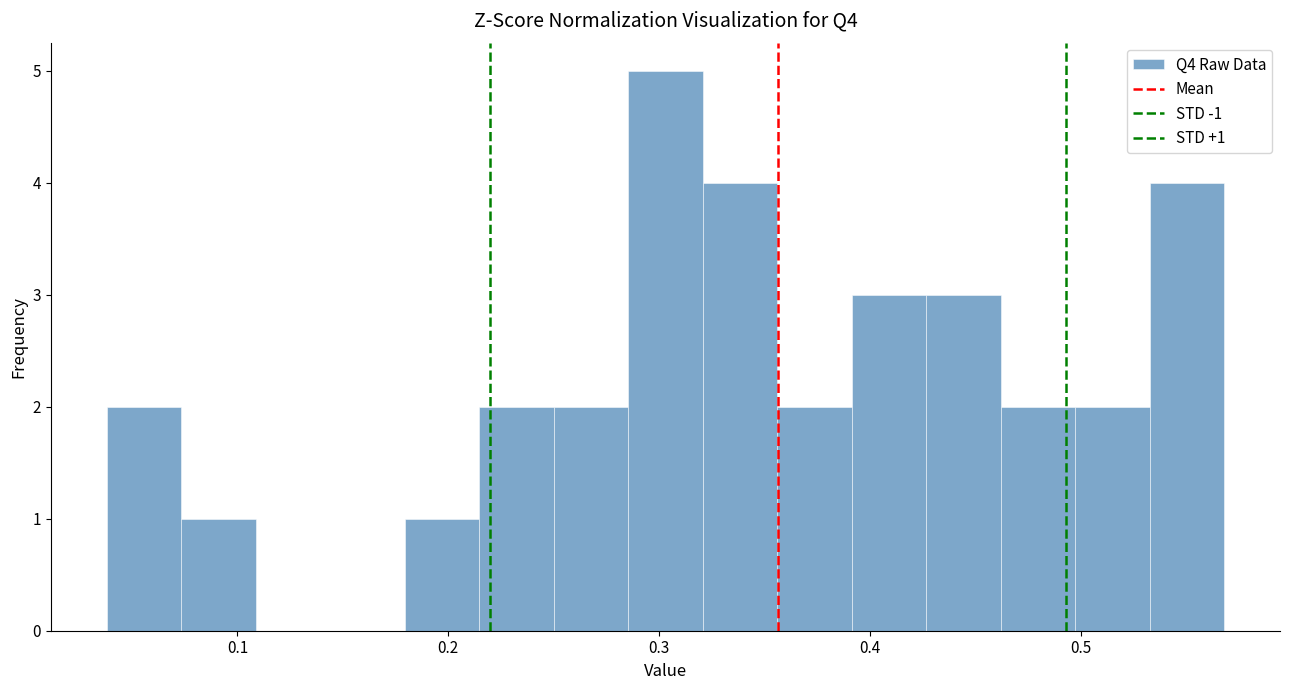

Read against the x-axis, roughly where is the centre of the tallest bar?

0.30